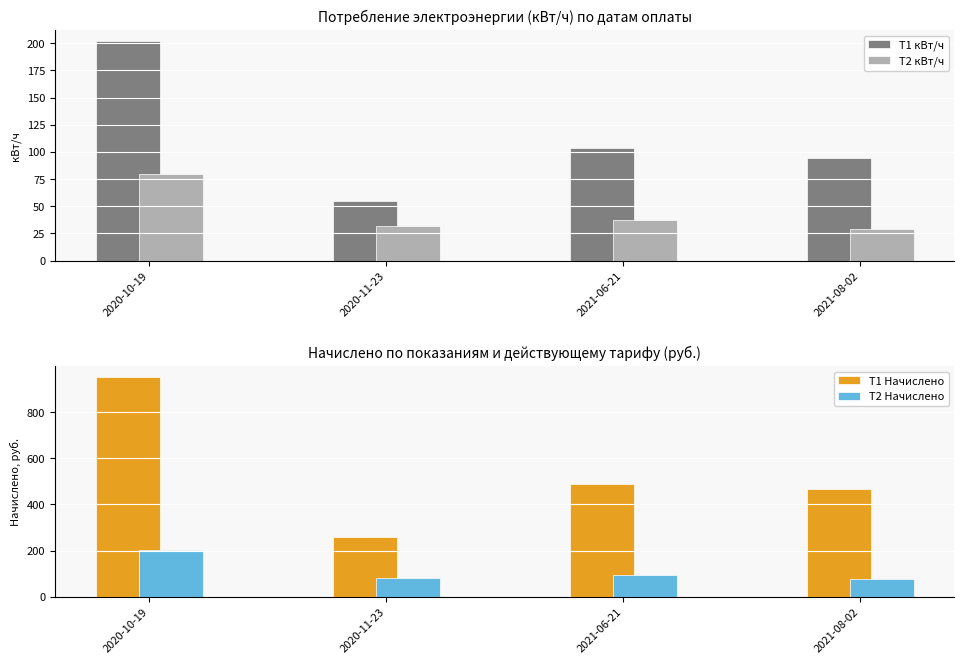

Rank the series by their maximum value, from lowest to highest.

T2 кВт/ч, T1 кВт/ч, T2 Начислено, T1 Начислено